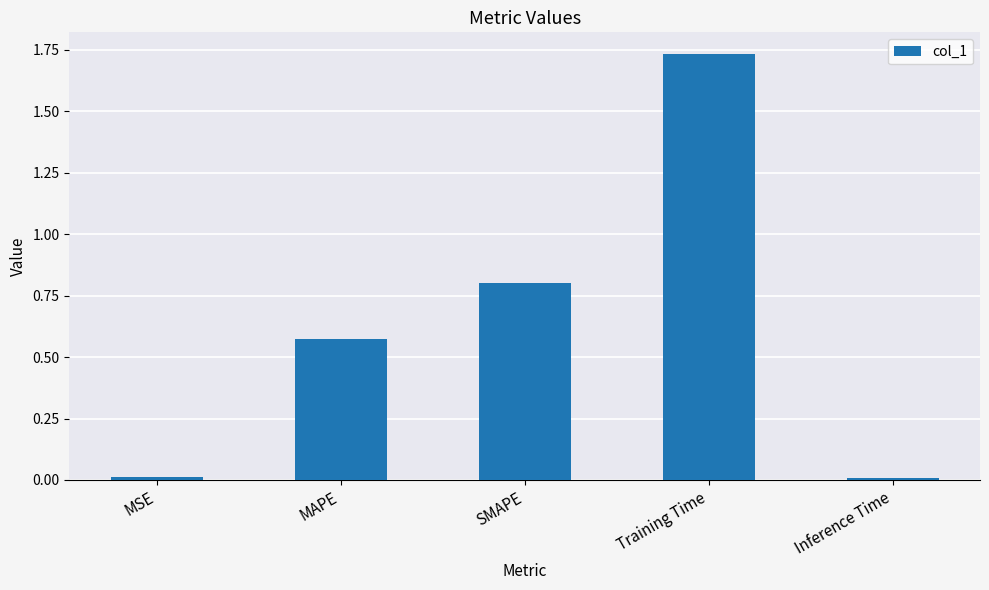

Which category has the highest value across all series?

Training Time